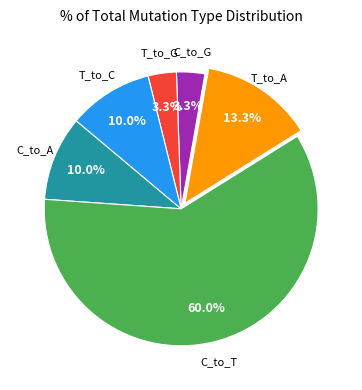

To the nearest percent, what is the difference between the largest and smallest slice percentages?

57%